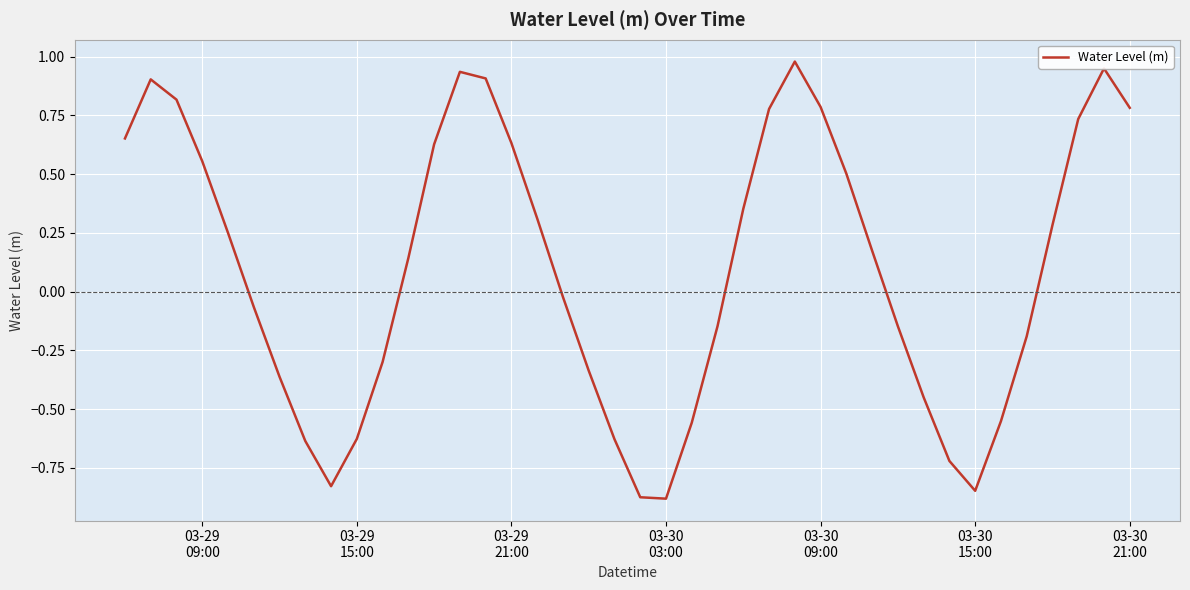

What is the difference between the second highest and second lowest values?

1.8